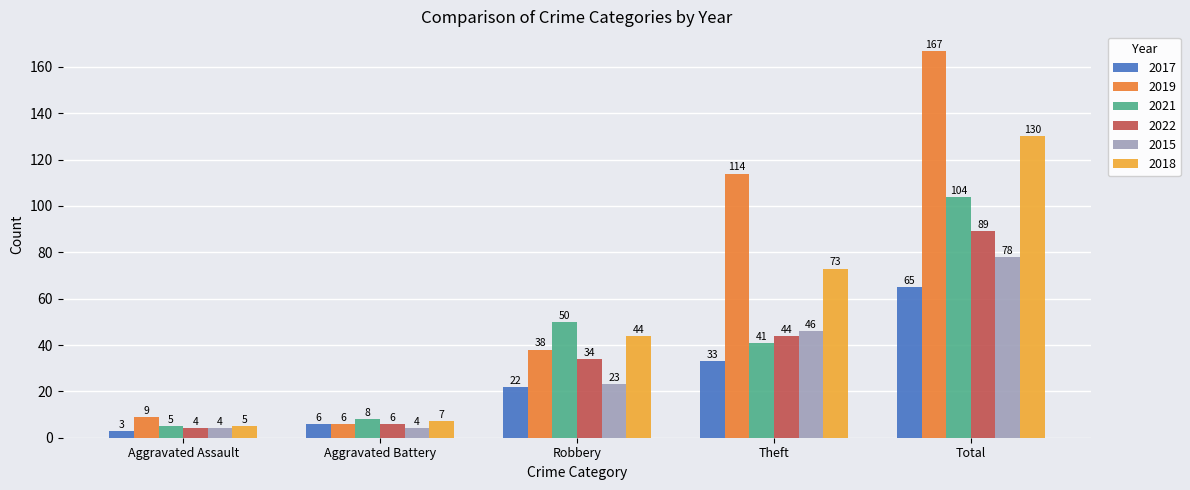

Reading left to right, list all the values displayed in this chart.

2017: Aggravated Assault=3	Aggravated Battery=6	Robbery=22	Theft=33	Total=65
2019: Aggravated Assault=9	Aggravated Battery=6	Robbery=38	Theft=114	Total=167
2021: Aggravated Assault=5	Aggravated Battery=8	Robbery=50	Theft=41	Total=104
2022: Aggravated Assault=4	Aggravated Battery=6	Robbery=34	Theft=44	Total=89
2015: Aggravated Assault=4	Aggravated Battery=4	Robbery=23	Theft=46	Total=78
2018: Aggravated Assault=5	Aggravated Battery=7	Robbery=44	Theft=73	Total=130